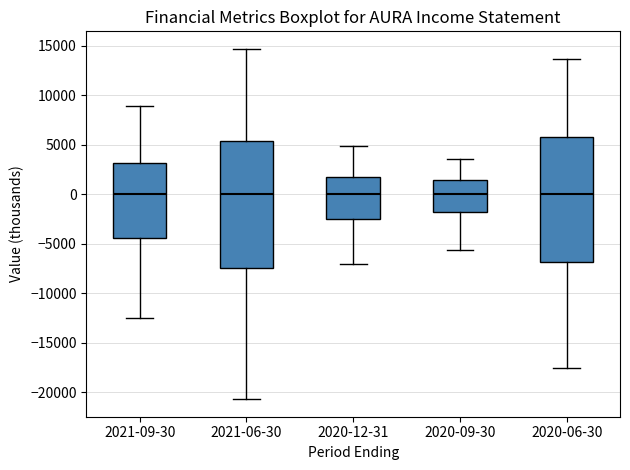

Reading left to right, transcribe this box plot: for each box, give where its median line is, the range the box spans, and where its two whiskers end, as read against the y-axis. The values are not printed on the chart, so give them approximately, as read against the axis.

2021-09-30: median 0, box -4500 to 3000, whiskers -12500 to 9000
2021-06-30: median 0, box -7500 to 5500, whiskers -20500 to 14500
2020-12-31: median 0, box -2500 to 2000, whiskers -7000 to 5000
2020-09-30: median 0, box -2000 to 1500, whiskers -5500 to 3500
2020-06-30: median 0, box -7000 to 6000, whiskers -17500 to 13500